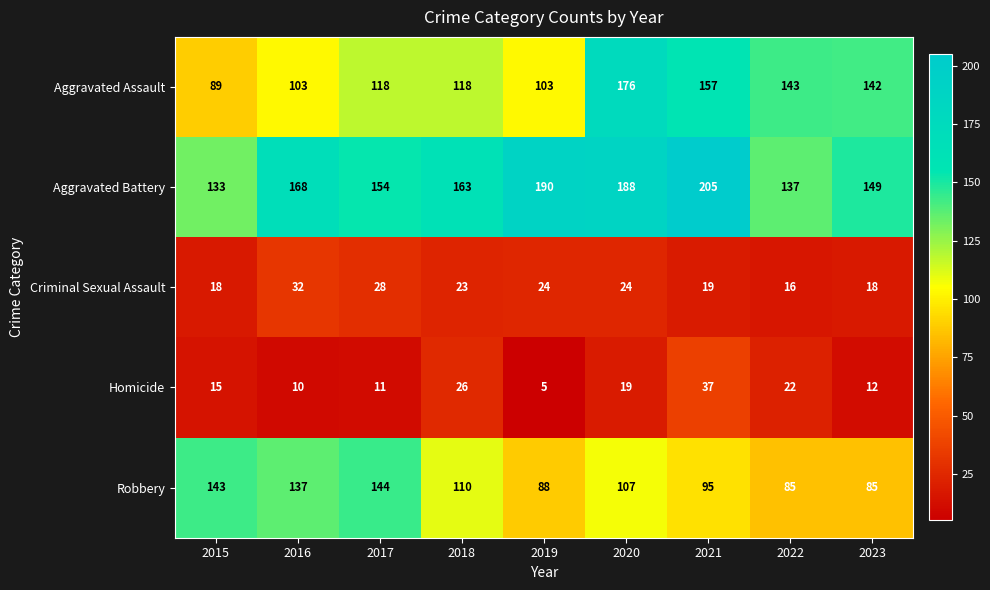

Which series has the largest total across all categories?

Aggravated Battery